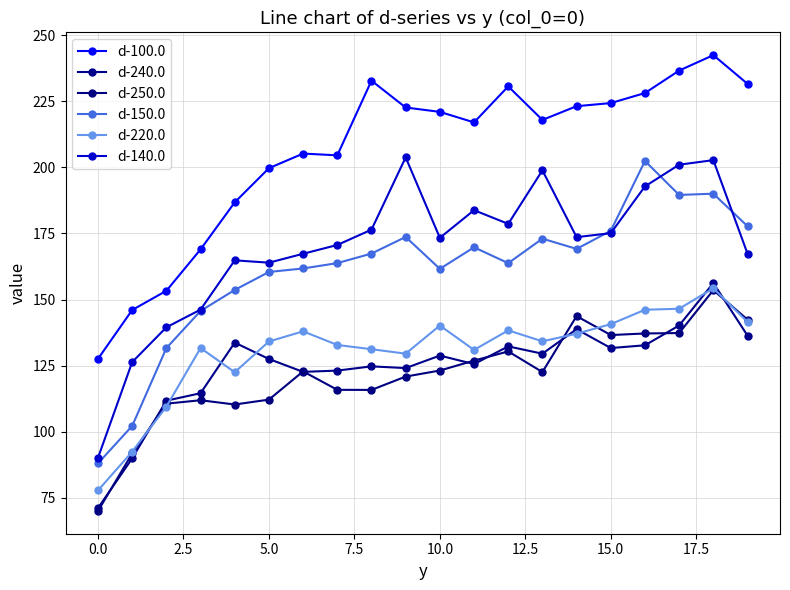

True or false: d-240.0 and d-140.0 intersect in this chart.

False